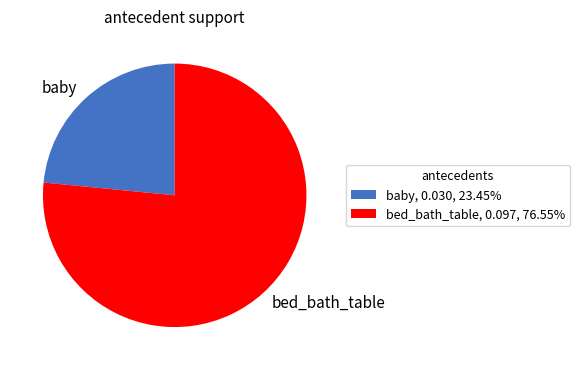

Does baby, 0.030, 23.45% account for over 50% of the chart?

No